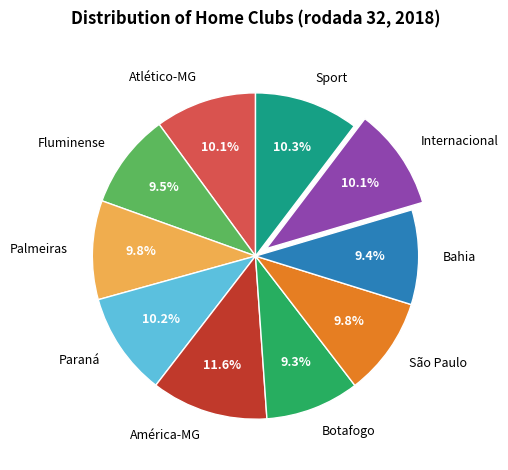

The Sport slice represents 1% of the pie. True or false?

False